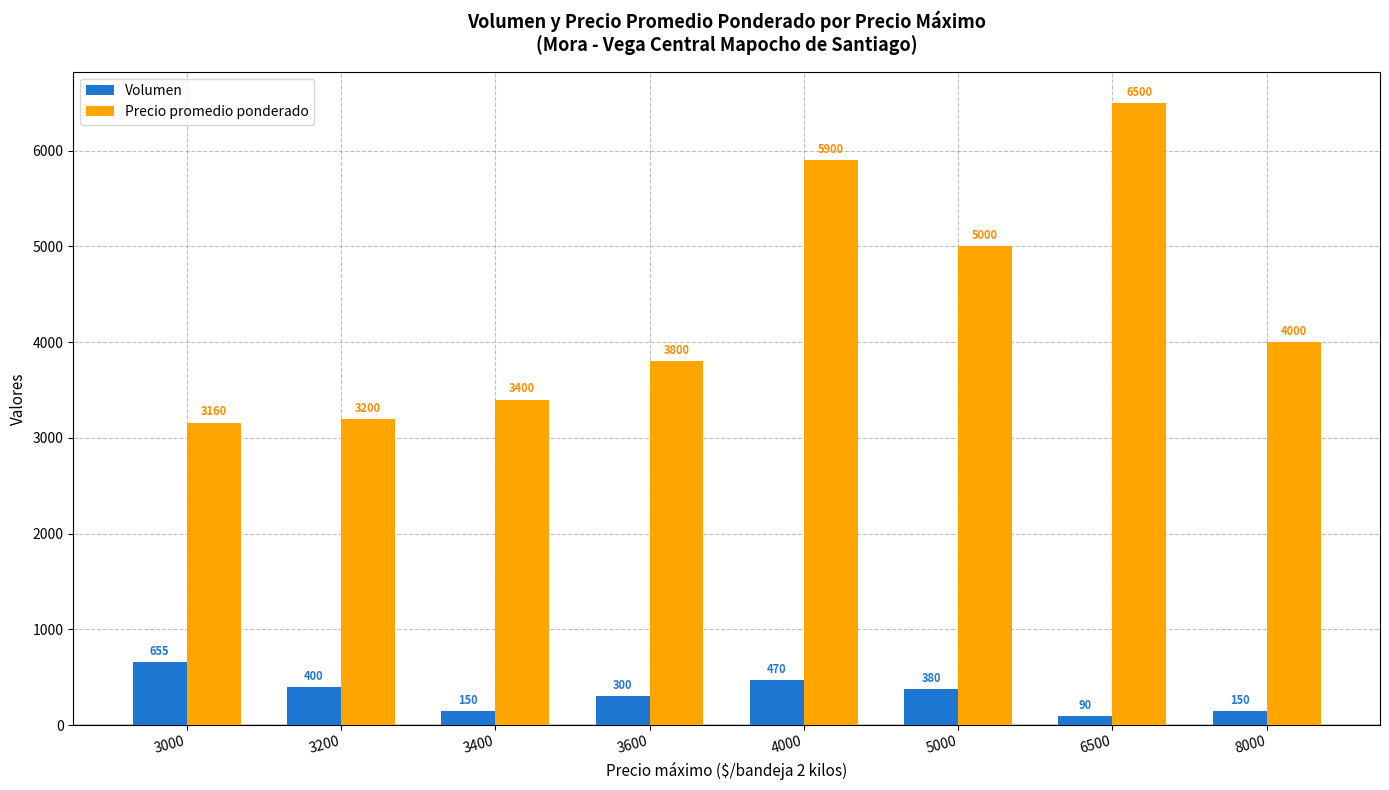

Read the Precio promedio ponderado value at 3000.

3160